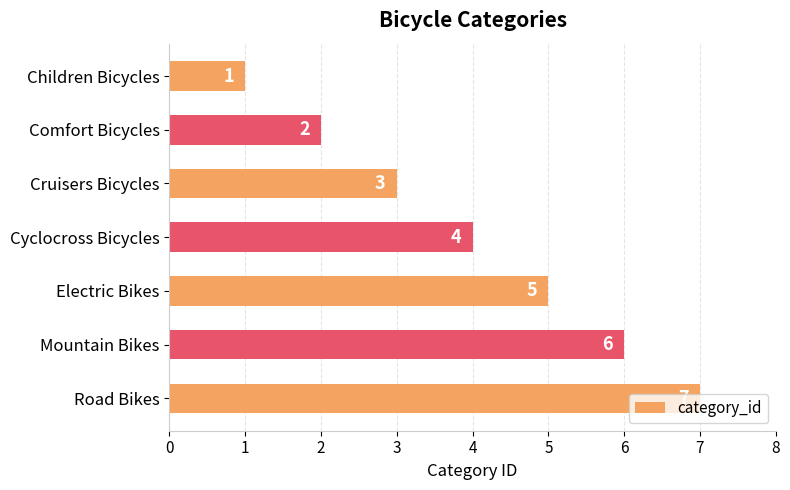

What is the label of the 1st bar from the bottom?

Road Bikes